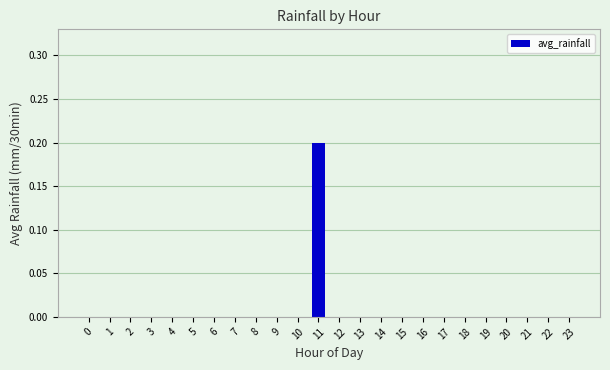

Reading right to left, extract all data points from this chart.

0.0	0.0	0.0	0.0	0.0	0.0	0.0	0.0	0.0	0.0	0.0	0.0	0.2	0.0	0.0	0.0	0.0	0.0	0.0	0.0	0.0	0.0	0.0	0.0